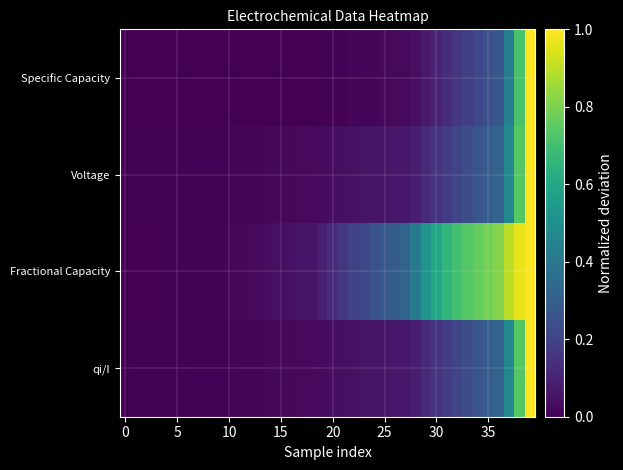

How many series are shown in this chart?

4